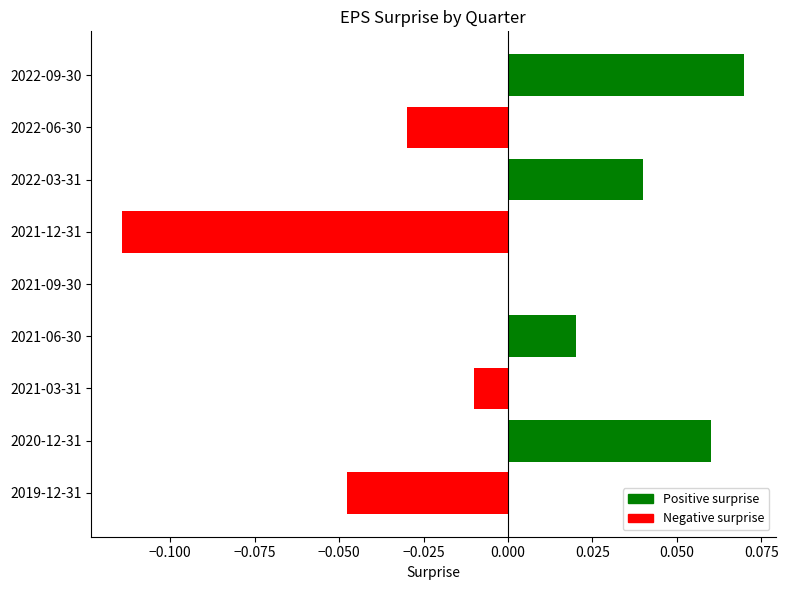

At which category does the chart reach its peak across all series?

2022-09-30